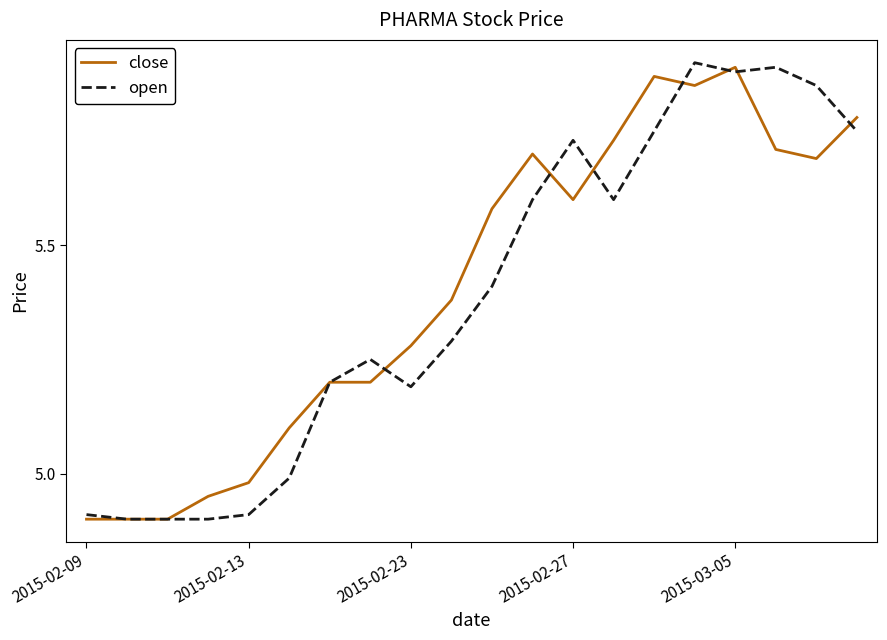

At which category is the sum across all series the highest?

2015-03-05